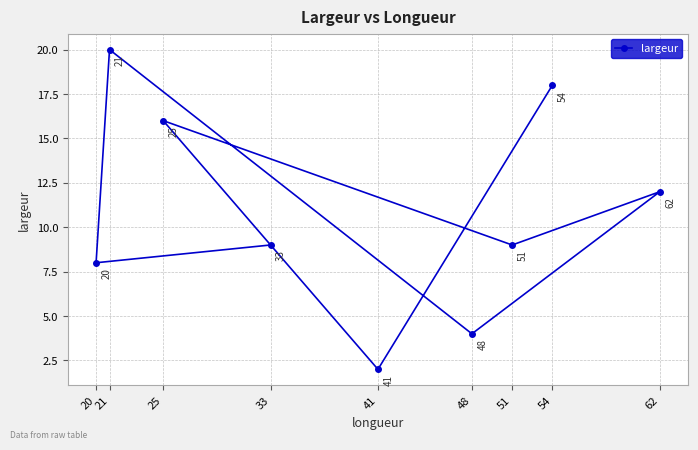

Which has a higher value, 21 or 25?

21